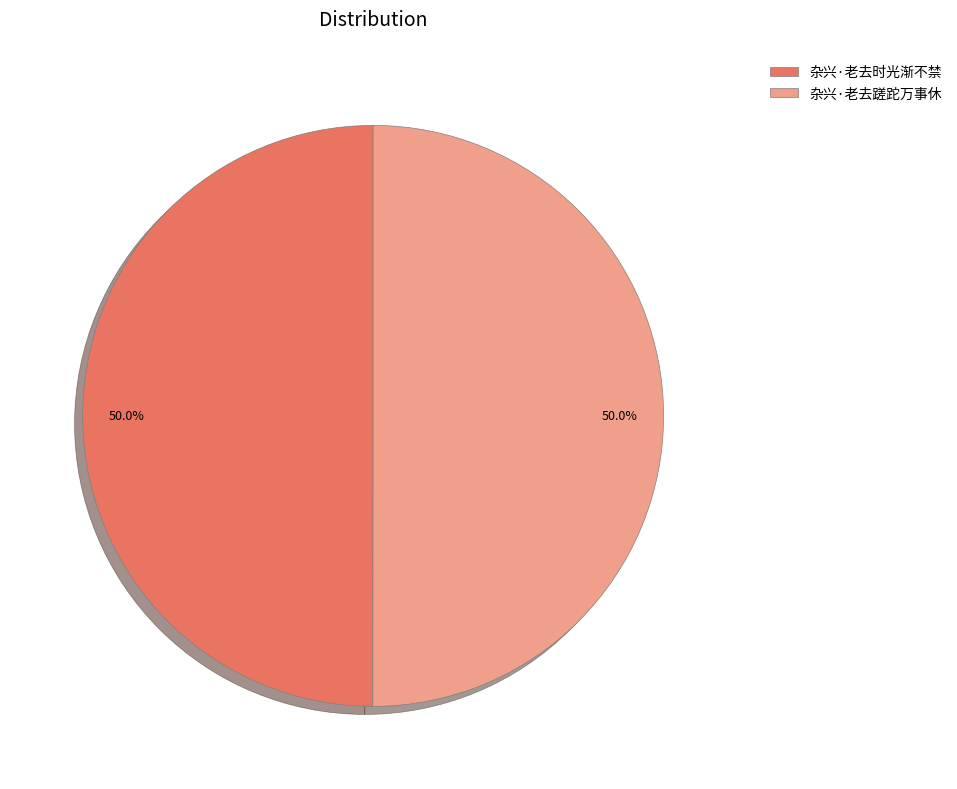

To the nearest percent, what is the combined percentage of 杂兴·老去蹉跎万事休 and 杂兴·老去时光渐不禁?

100%